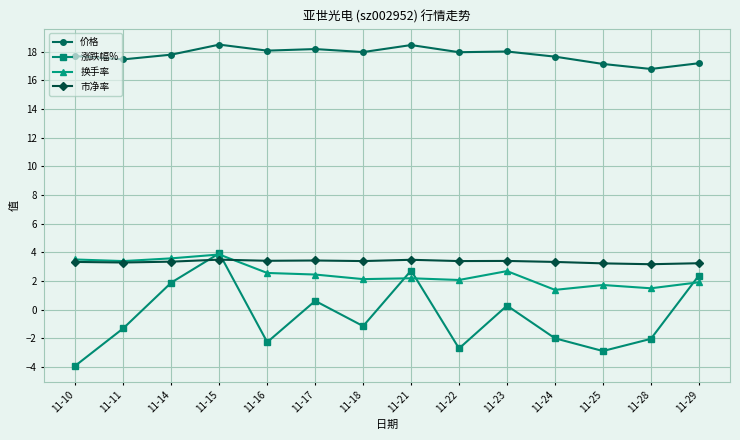

Between 11-16 and 11-25, which series saw the biggest shift?

价格